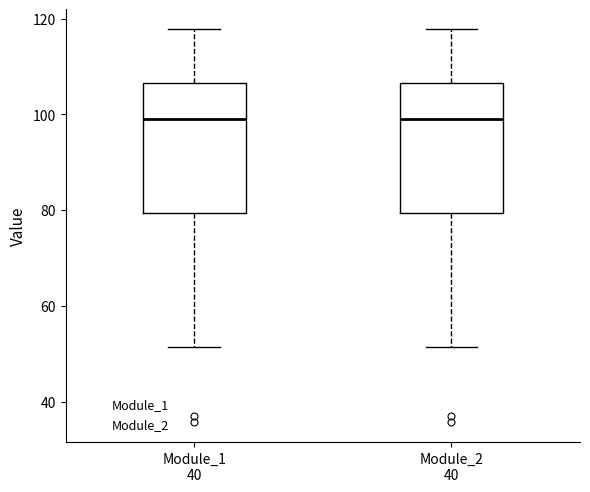

Where does the median line of the box for Module_1 sit on the y-axis? The values are not printed on the chart, so give them approximately, as read against the axis.

100